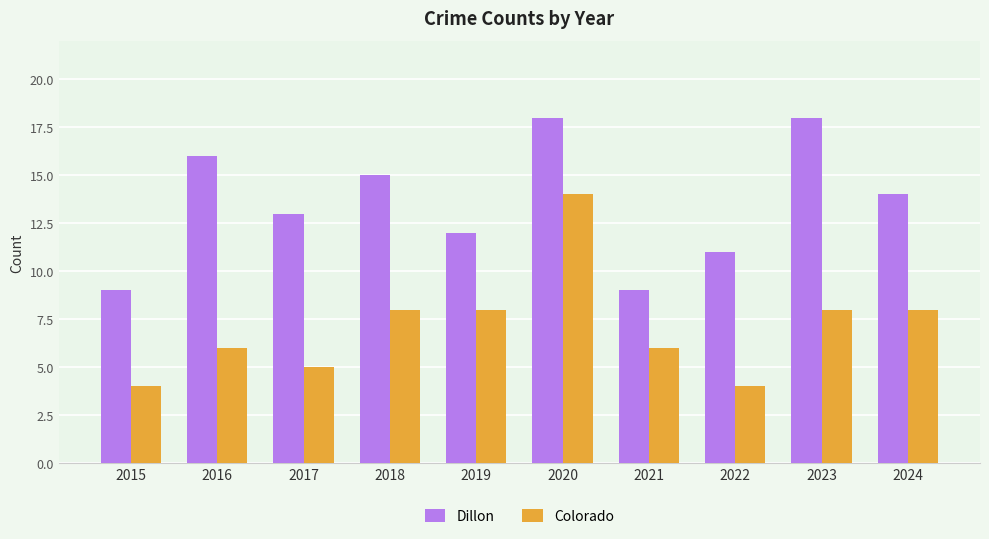

What is the spread (max minus min) of values at 2023?

10